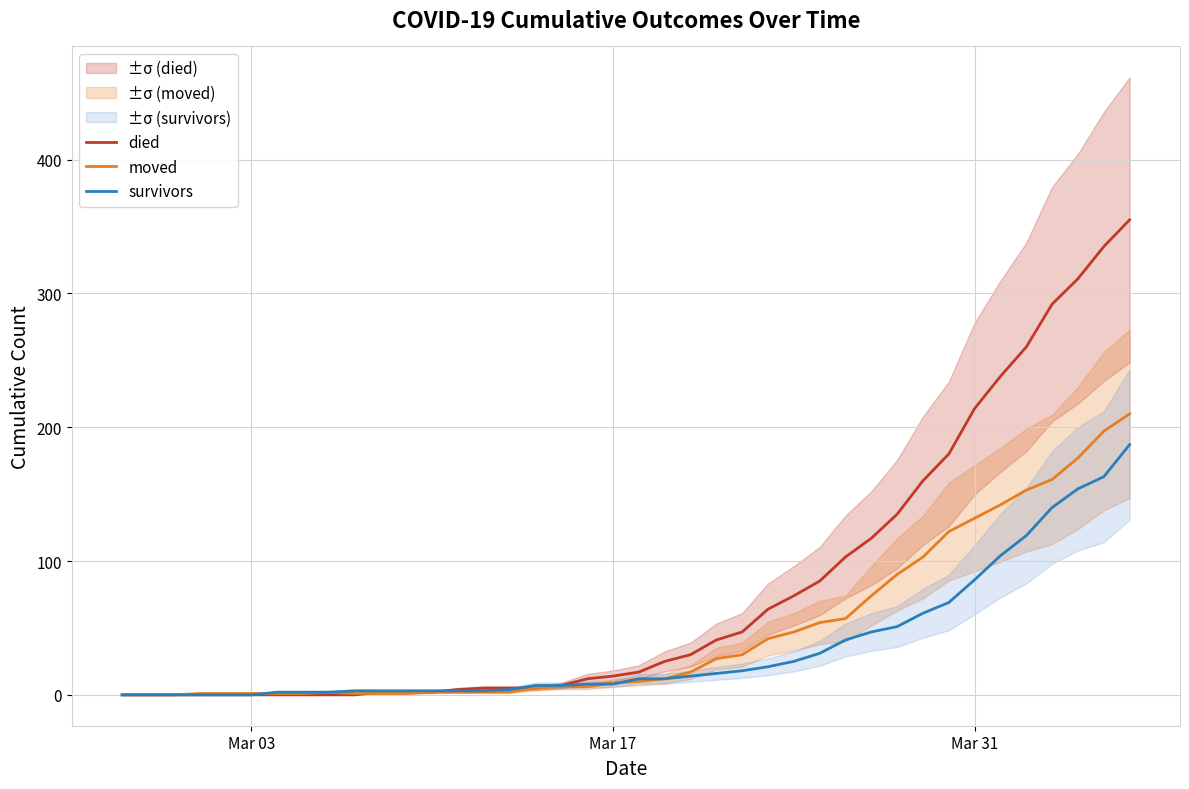

What is the highest value of the moved series?

210